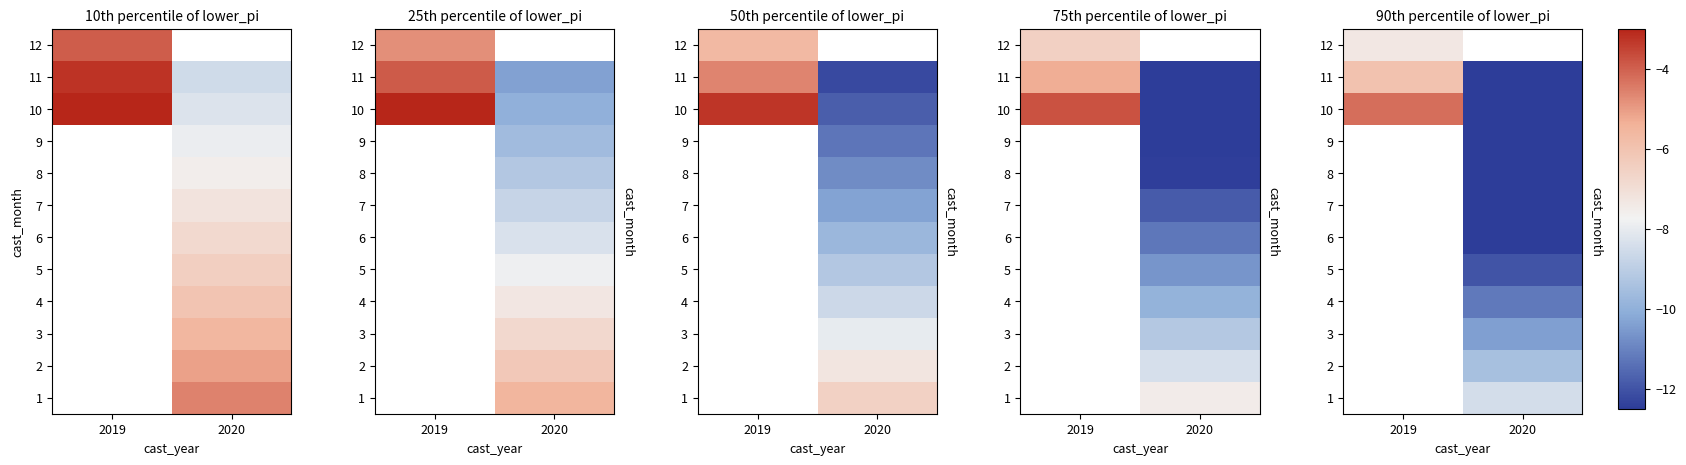

The 2 series shows -4.7 at 2020. True or false?

False